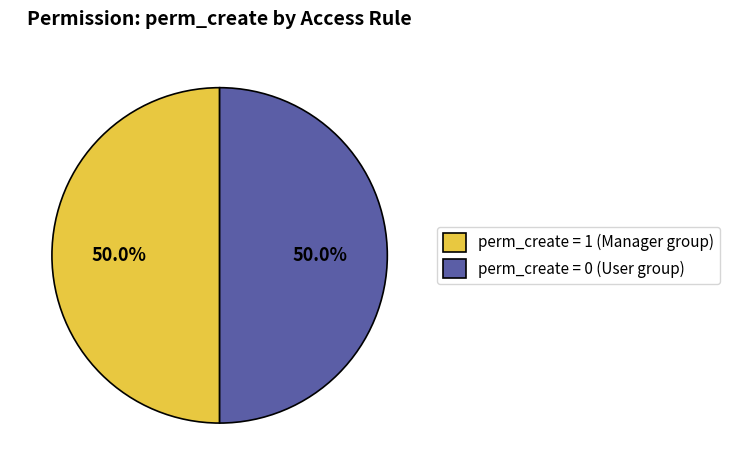

Approximately how many times larger is the value at perm_create = 1 (Manager group) compared to perm_create = 0 (User group)?

1.0